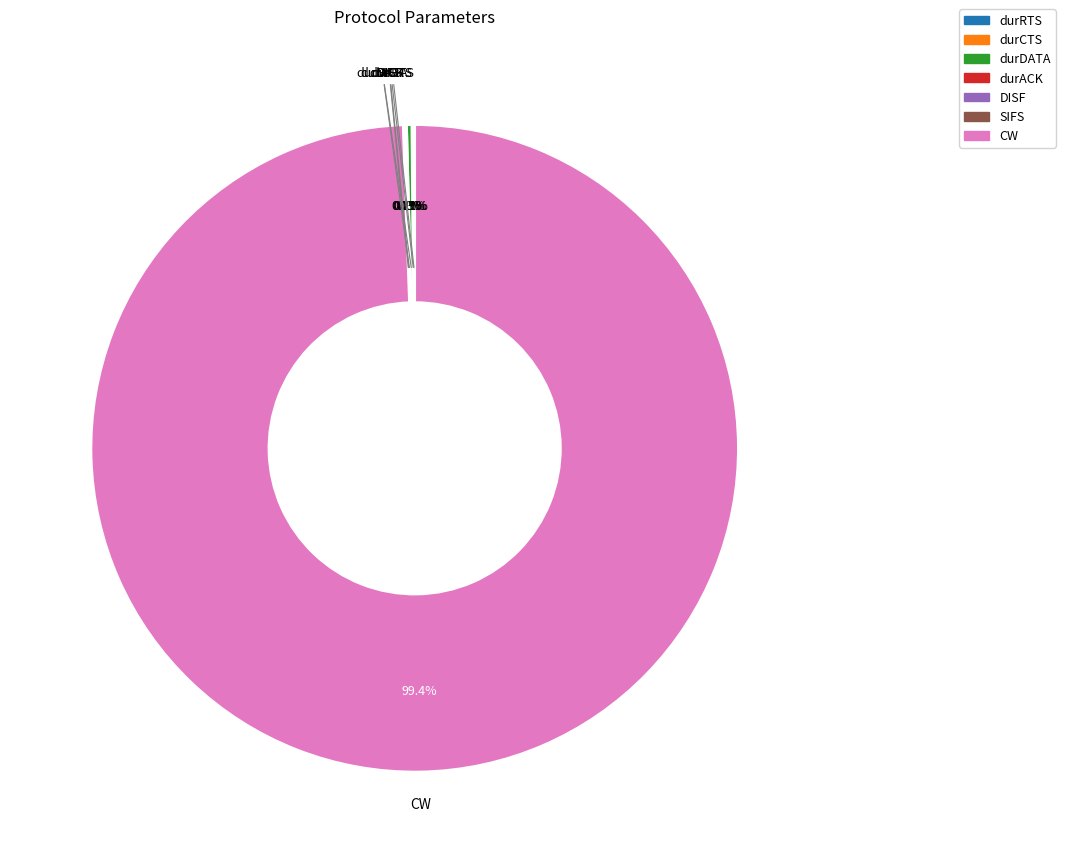

Which category has the biggest portion of the pie?

CW